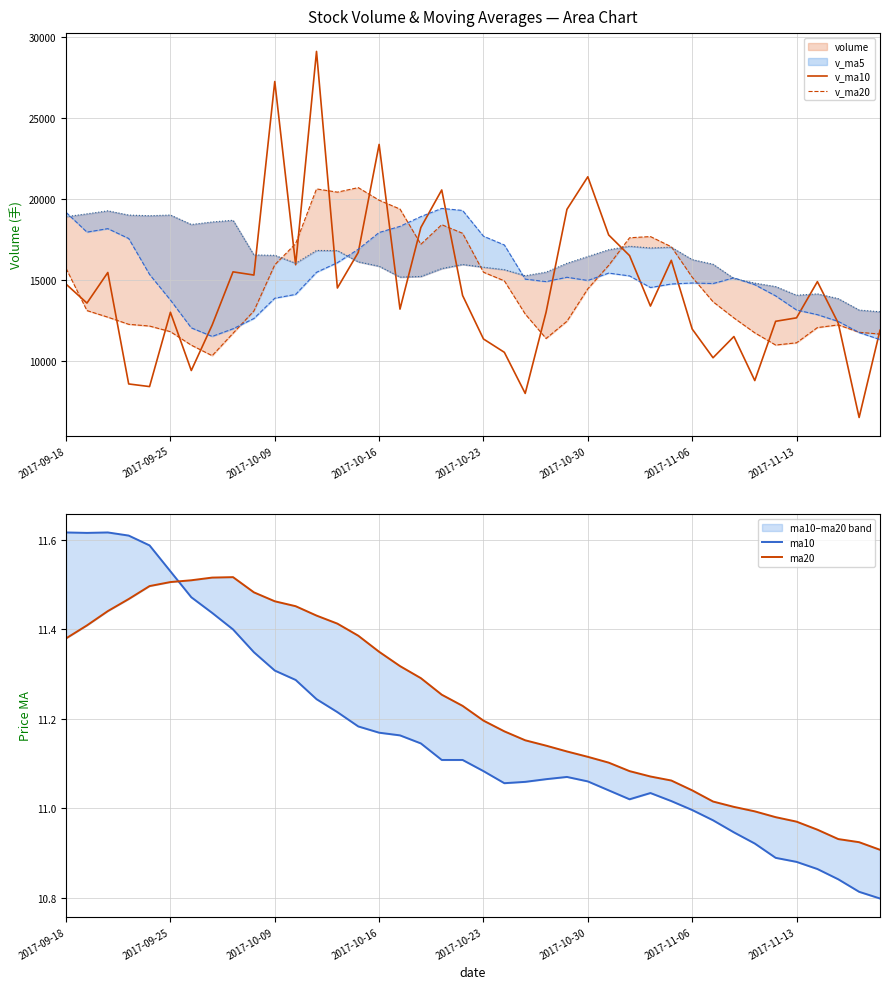

How many interior local valleys does the volume series have?

12